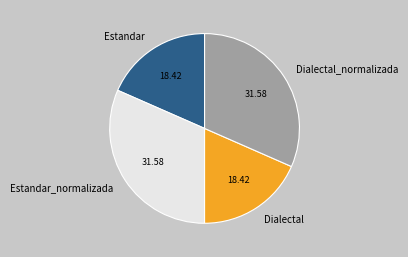

Count the number of slices in the pie.

4